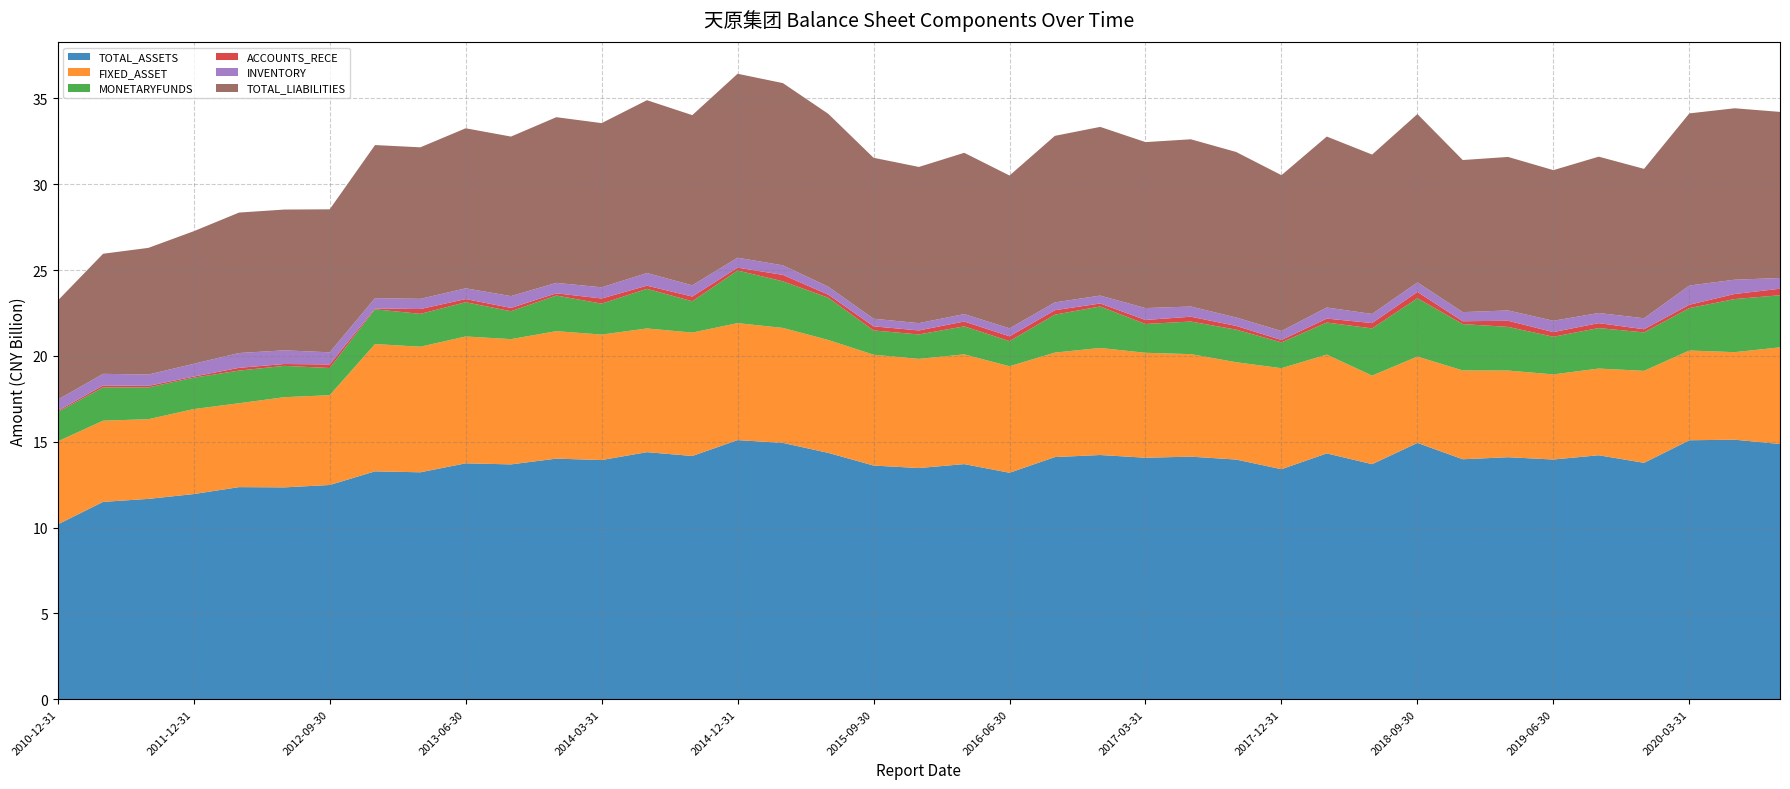

Reading left to right, extract all data points from this chart.

TOTAL_ASSETS: 10185281582.4	11498374707.4	11672667131.1	11953562308.4	12357645429.7	12342436698.3	12482018193.7	13277028677.1	13221804271.8	13744002874.1	13682064376.3	14017208173.5	13935233550.0	14393951409.2	14171677283.0	15097291687.4	14932920555.2	14352723866.7	13614552050.4	13469877192.0	13698816512.3	13193772115.8	14108127586.5	14227929299.6	14070406468.3	14132595940.2	13963523578.6	13401567646.0	14321498585.7	13695243410.5	14932393694.3	13980383470.3	14099946343.1	13966184675.2	14214421820.9	13772753697.0	15087888385.2	15120737347.1	14868623114.0
FIXED_ASSET: 4838187163.4	4731249582.7	4641770157.8	4950765485.1	4887556166.0	5254798300.1	5231467227.5	7415792990.3	7314963991.1	7390040942.5	7296637080.4	7426419580.8	7309501853.4	7207061182.8	7188445324.9	6814567424.8	6699446127.1	6577684770.9	6456950456.0	6358464994.7	6392890061.4	6205889942.6	6086633890.3	6236201445.2	6112790686.7	5973202572.7	5669296707.4	5884453261.3	5756351512.9	5158998245.4	5030591140.8	5175493010.1	5049303773.5	4957594410.2	5051011261.1	5358039192.8	5228258856.5	5099301225.1	5632125826.7
MONETARYFUNDS: 1710972537.5	1940491445.1	1851229951.6	1828073977.3	1900523745.8	1823705799.4	1583160977.3	2023034594.4	1913579161.8	1994663474.3	1625601749.4	2075821583.2	1801422807.4	2309844925.0	1825740894.1	3062784015.7	2713373285.9	2462665940.7	1413944062.1	1422717684.7	1632470099.4	1462746991.1	2209786534.1	2417390847.7	1677412362.7	1897795145.0	1899209026.0	1503289397.7	1866203073.7	2749819500.2	3397439724.2	2699307645.7	2542187286.4	2194085775.2	2358294843.1	2239562670.4	2468981286.5	3093041589.3	3034631753.4
ACCOUNTS_RECE: 64137421.0	111004457.3	91848986.7	66091406.8	161016993.6	109583086.3	206013951.3	52016024.8	280552214.1	184375189.3	192462810.1	127968293.5	300018353.4	180979609.7	274169369.1	168962357.2	374682858.4	181231186.3	237977319.6	234227366.8	280593981.4	281057527.0	259439765.1	173538642.1	233495853.4	281333008.0	217085832.4	139628862.8	231537701.0	310761238.4	368588577.3	165960460.0	356952984.4	271115222.2	286986116.7	183727416.0	197292838.1	295347992.2	379769727.6
INVENTORY: 656633644.4	676018909.2	659470951.6	743372835.2	863081618.1	795542814.9	708747214.1	598265711.0	594701791.9	626335576.8	689379656.9	609482421.1	651212181.6	738141057.2	653533469.9	579365925.3	555921663.4	460567996.5	444286123.3	424766042.6	433436640.2	463696712.0	453984049.7	461075930.7	693939132.6	593082509.2	491285983.9	522521971.9	645384710.9	531223061.8	553408817.2	530867684.9	601542258.5	659920641.1	590154359.7	640844280.0	1118874326.4	832237683.0	624619023.5
TOTAL_LIABILITIES: 5770203366.5	6995174606.6	7378457962.4	7723298069.5	8181764246.7	8201162860.5	8329583256.2	8918363551.5	8827545267.5	9322471246.9	9292406816.8	9650652830.5	9564953341.6	10067870412.8	9913490926.7	10714982169.0	10615969623.7	10069983637.9	9376069720.2	9099718048.4	9394694021.9	8902883539.2	9702247871.4	9826598597.5	9667967042.9	9743029495.1	9640931004.0	9078026711.2	9958969578.8	9284280335.2	9807986546.7	8859294979.6	8942622357.8	8774392953.8	9107607384.4	8702954011.2	10027990938.7	9986472011.0	9676152954.0